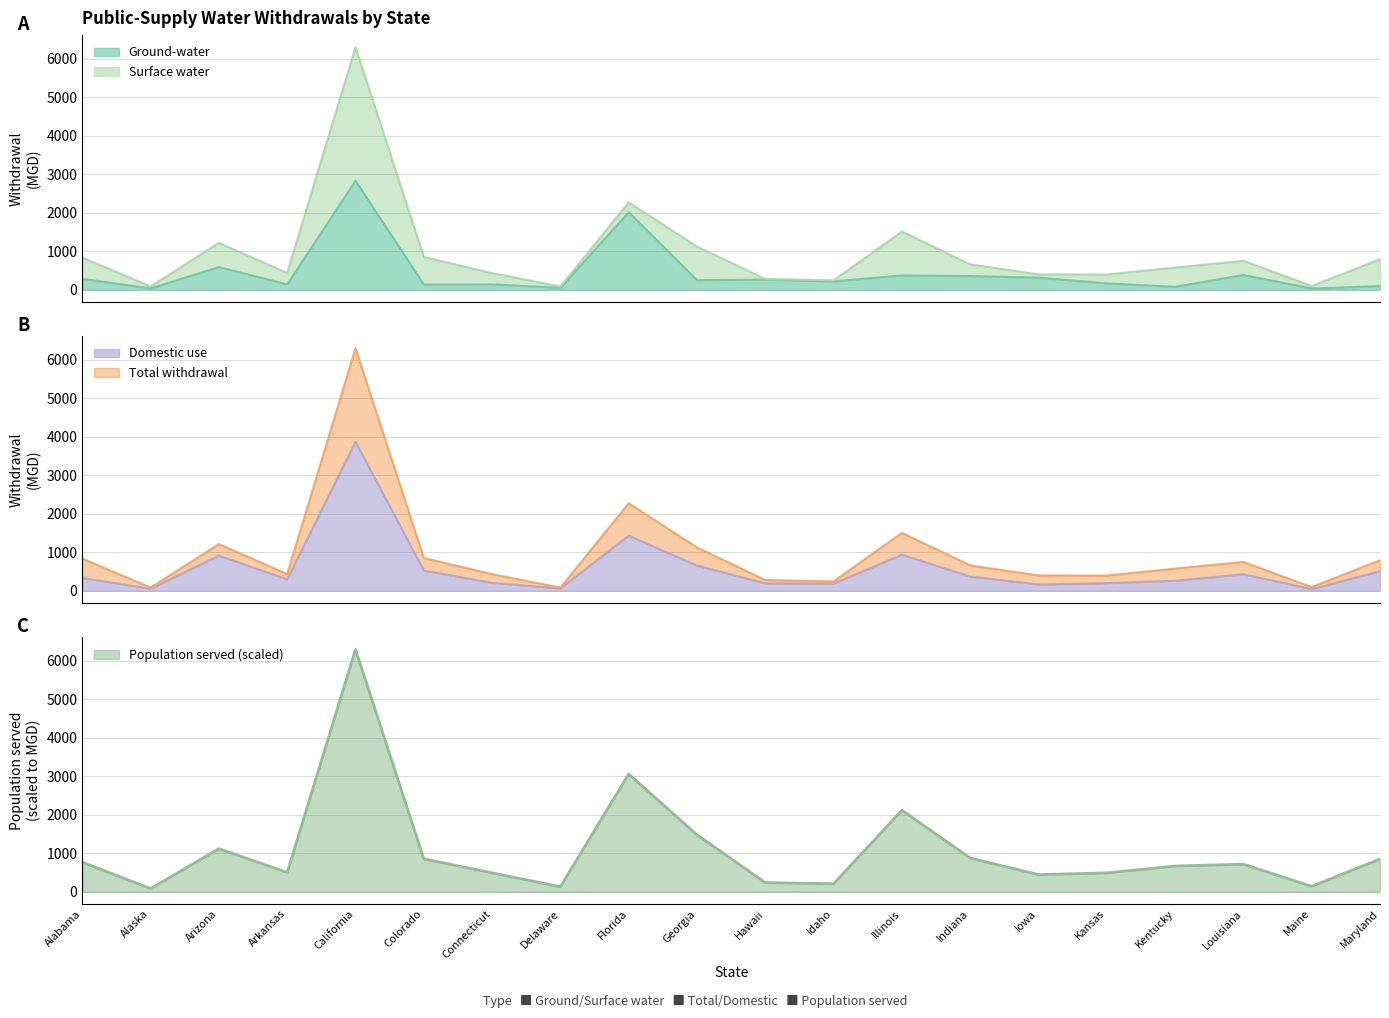

What is the minimum value for Domestic use?

39.4